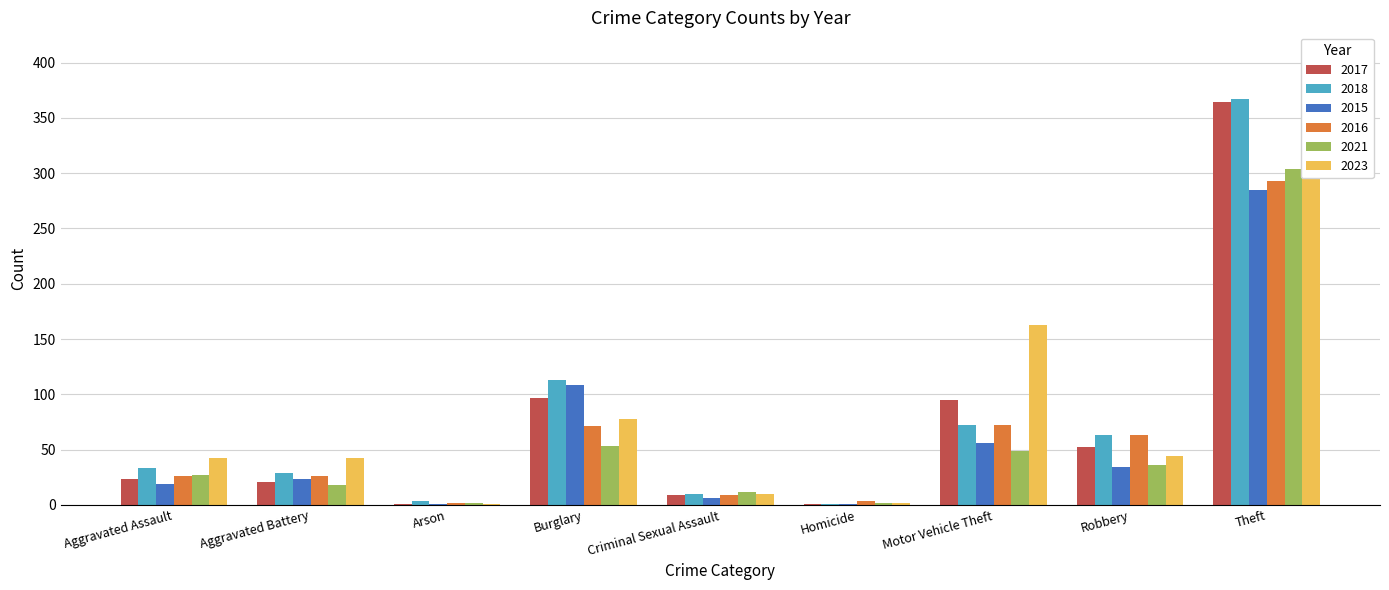

What is the value of the 2018 bar at the 7th from the left?

72